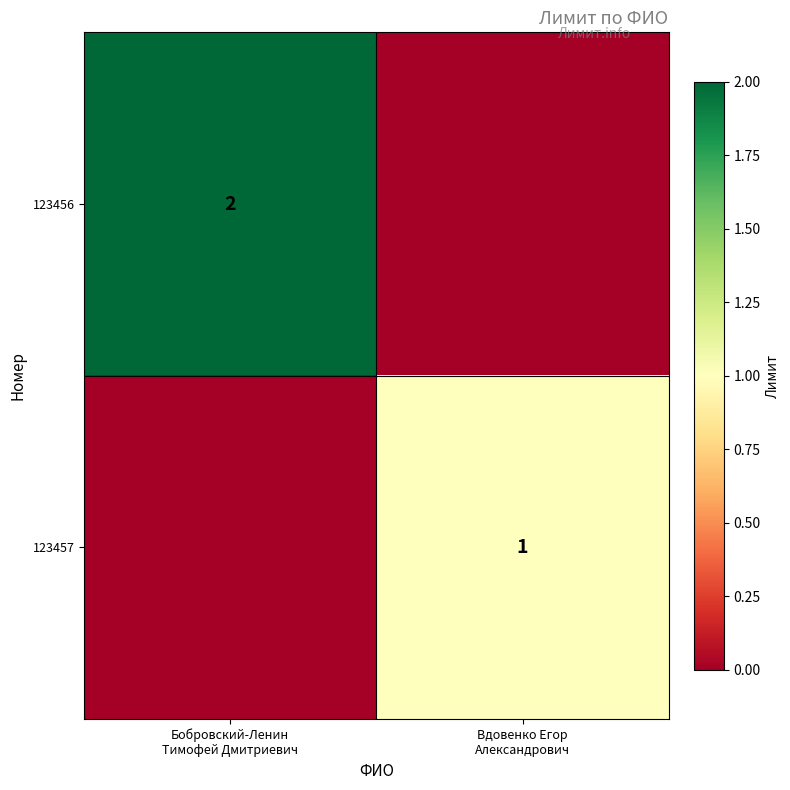

List the series in order of their peak value, highest first.

123456, 123457